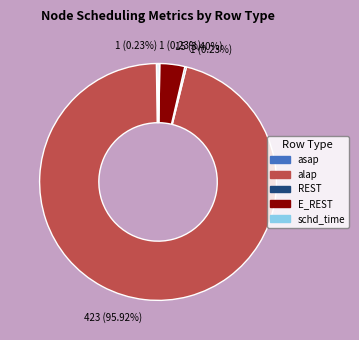

Which category has the biggest portion of the pie?

alap